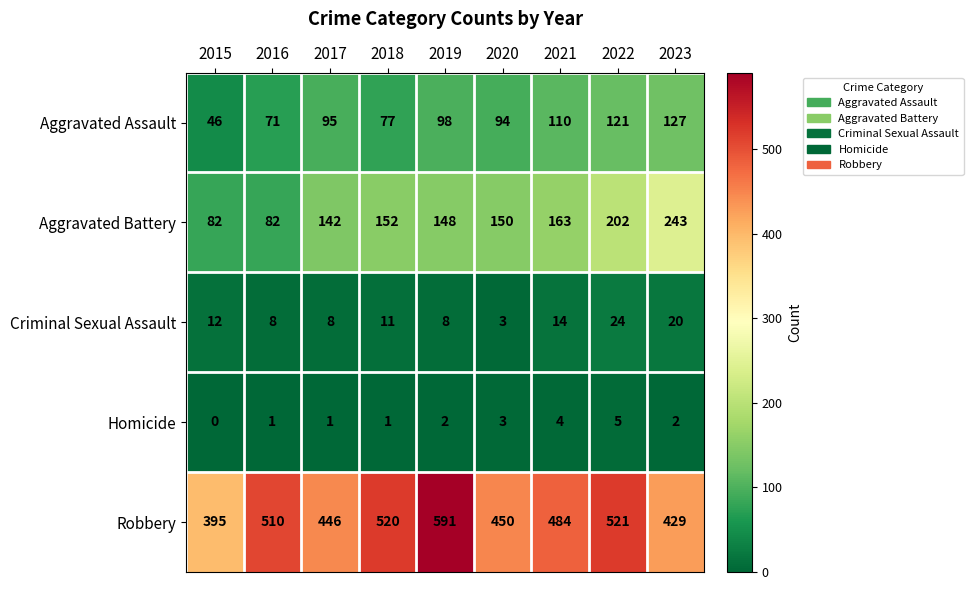

The Aggravated Battery series shows 231 at 2020. True or false?

False